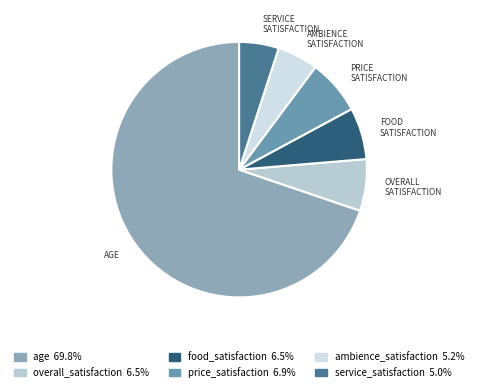

Does age account for over 50% of the chart?

Yes